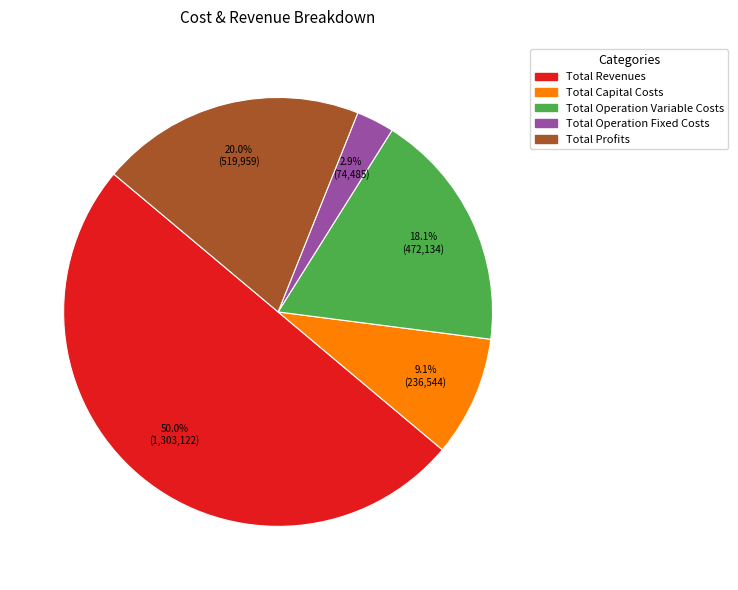

Does Total Capital Costs represent more than half of the total?

No